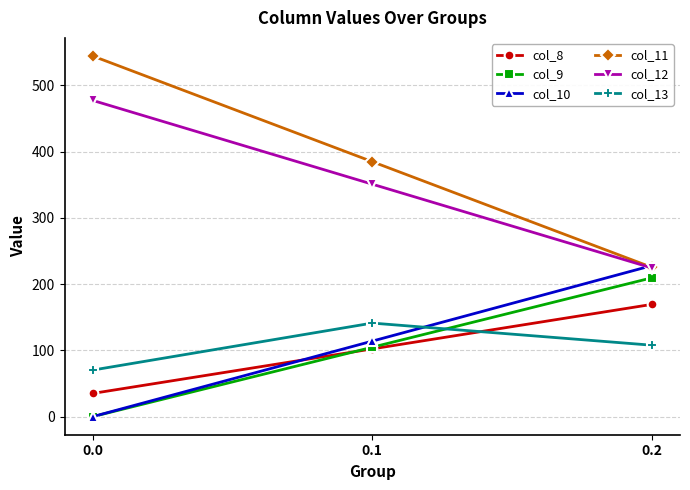

Reading right to left, extract all data points from this chart.

col_8: 169.5	102.3	35.0
col_9: 209.6	104.8	0.0
col_10: 228.0	114.0	0.0
col_11: 225.2	384.7	544.3
col_12: 224.3	350.8	477.2
col_13: 107.8	141.2	70.2